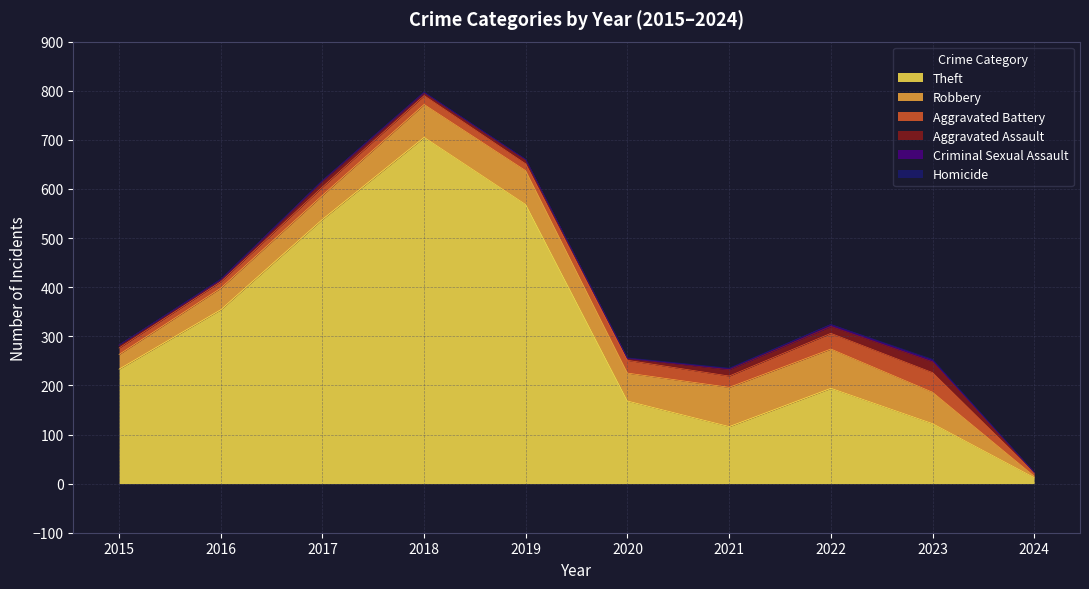

How many lines are shown in the chart?

6